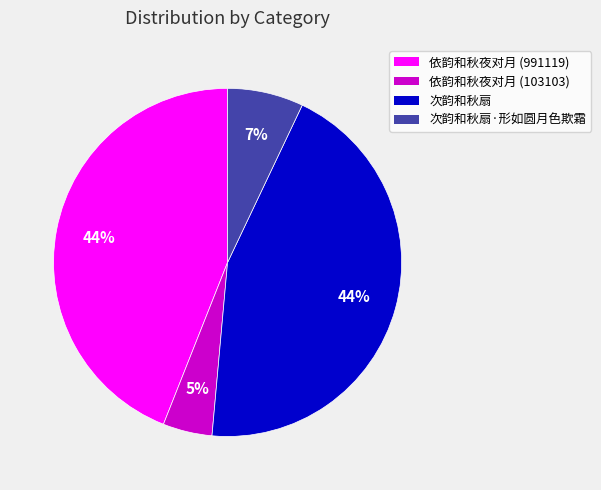

To the nearest percent, what is the average slice percentage?

25%